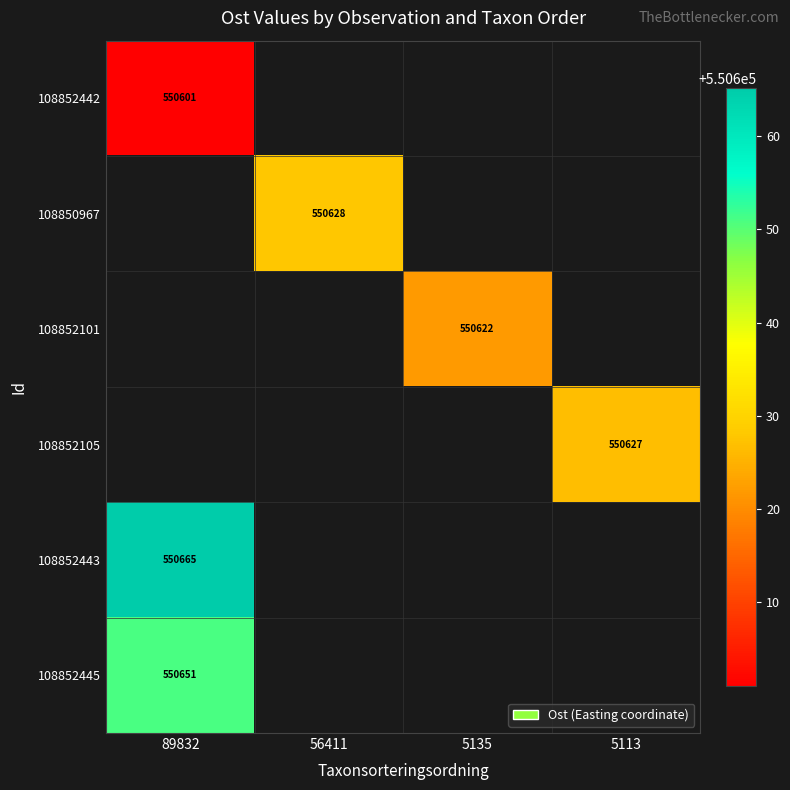

What is the maximum value shown in the chart?

550665.2